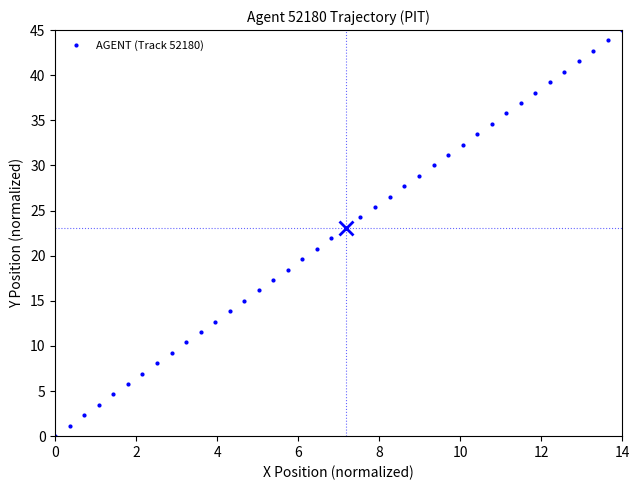

What is the sum of all values?

900.1